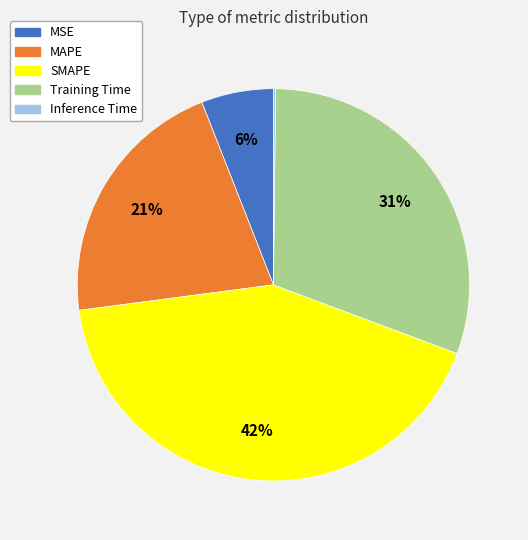

Does MSE represent more than half of the total?

No